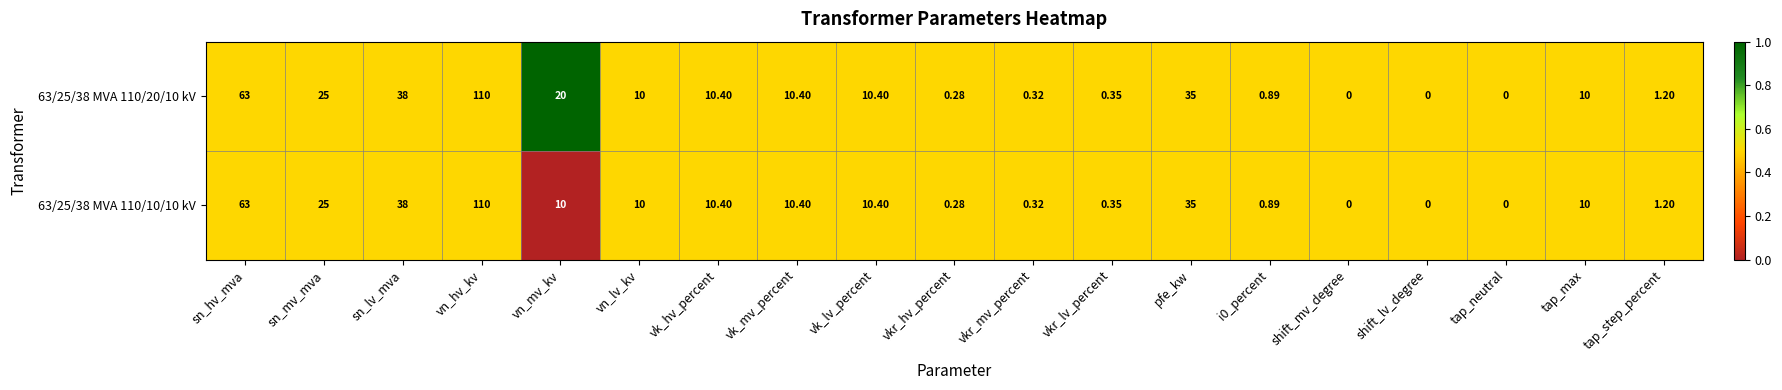

Which category has the highest value in the 63/25/38 MVA 110/10/10 kV series?

vn_hv_kv